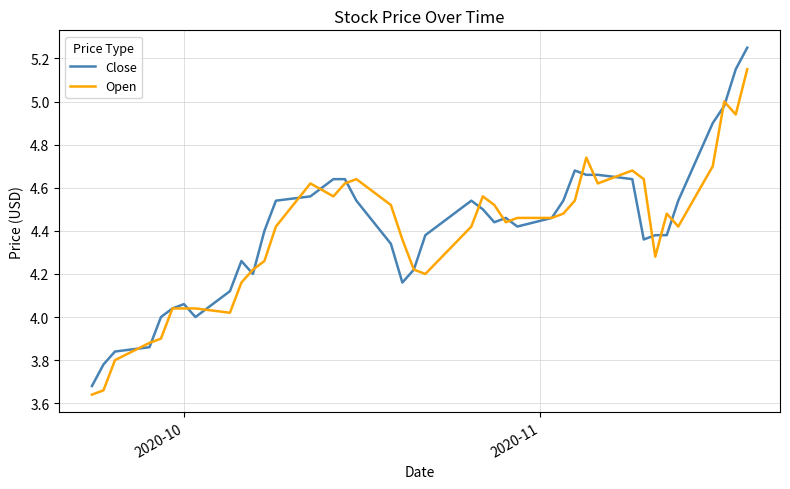

Count the number of data series in this chart.

2